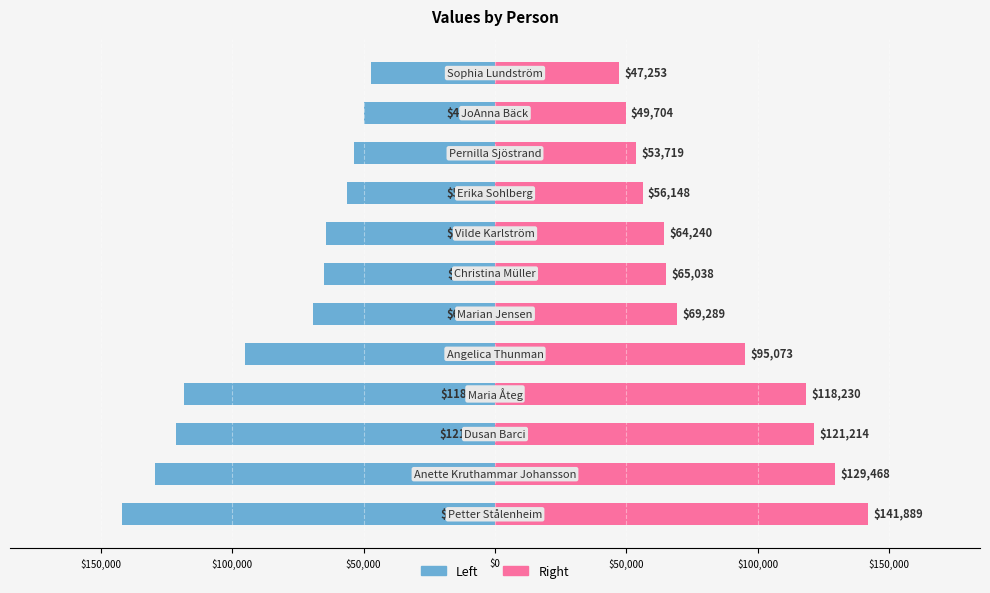

How many categories are shown in the chart?

12